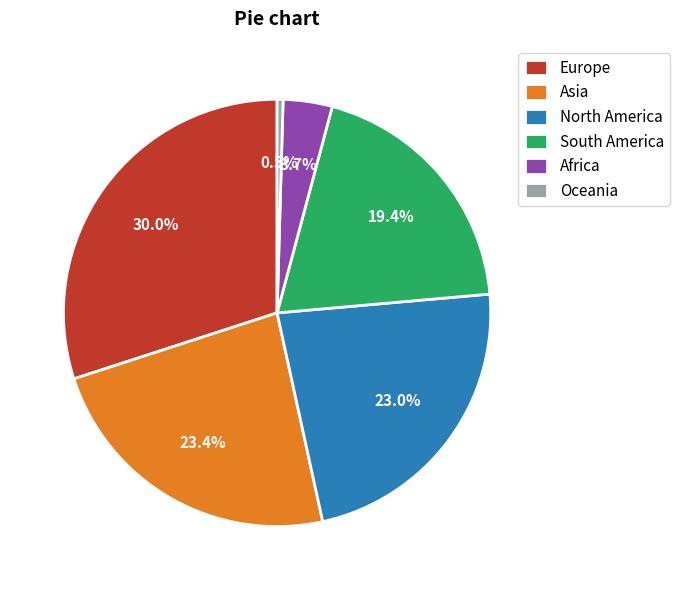

What percentage is the North America slice, to the nearest percent?

23%